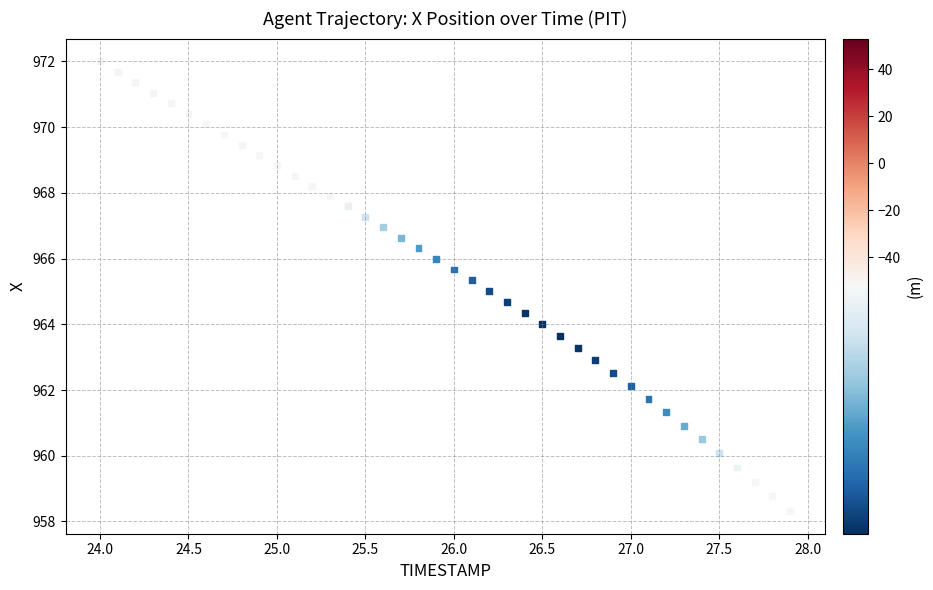

What is the range of Y values (max minus min)?

13.7